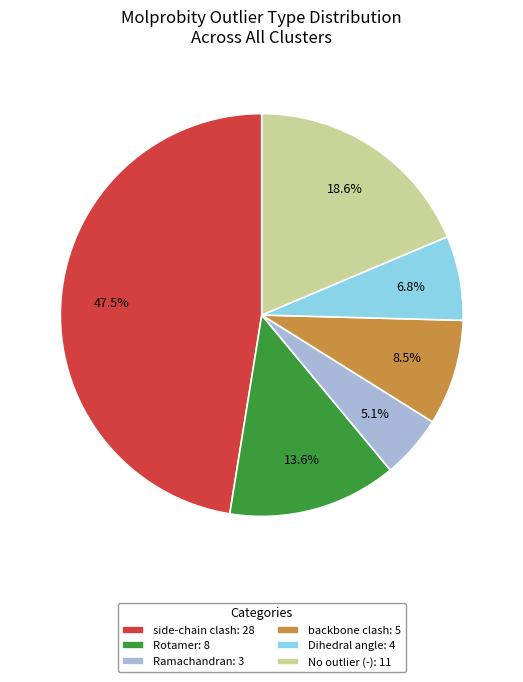

Do backbone clash: 5 and Rotamer: 8 together represent more than half of the pie?

No